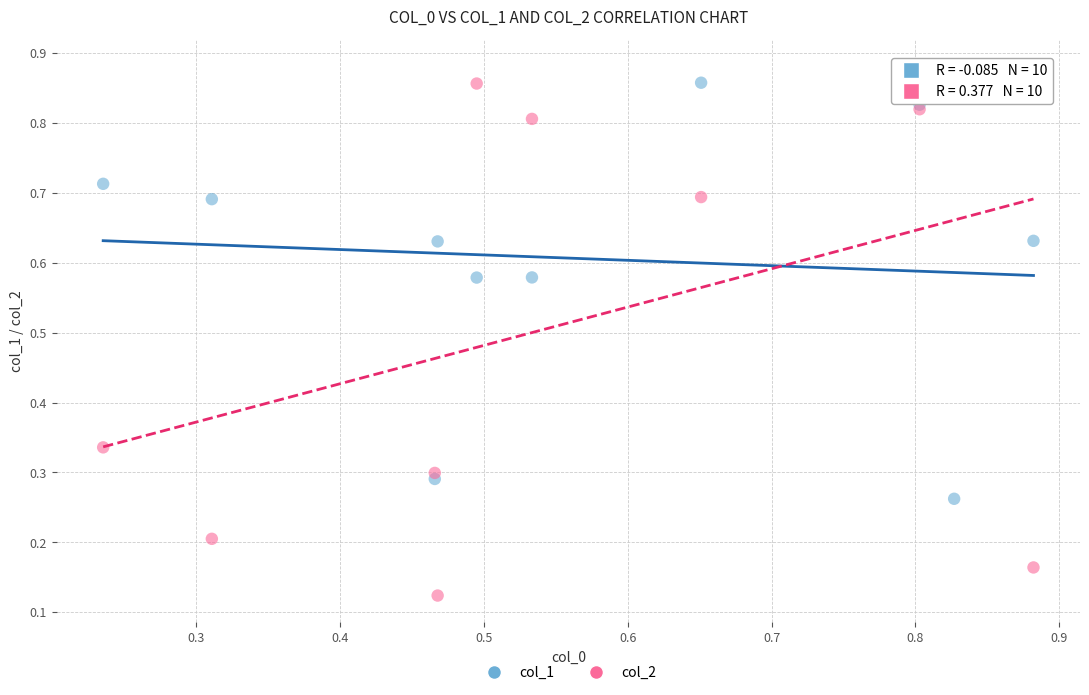

Which series has the widest spread of Y values?

col_2